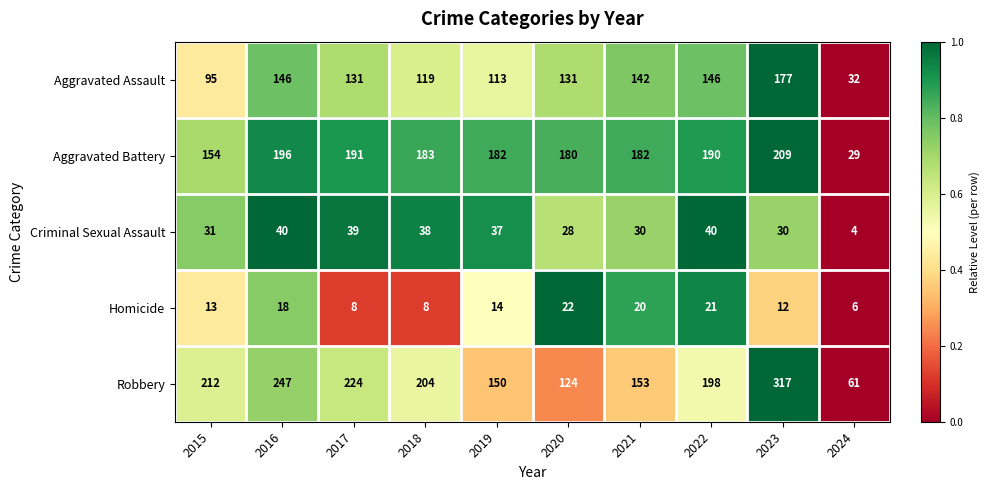

At which label is Robbery closest to 189?

2022